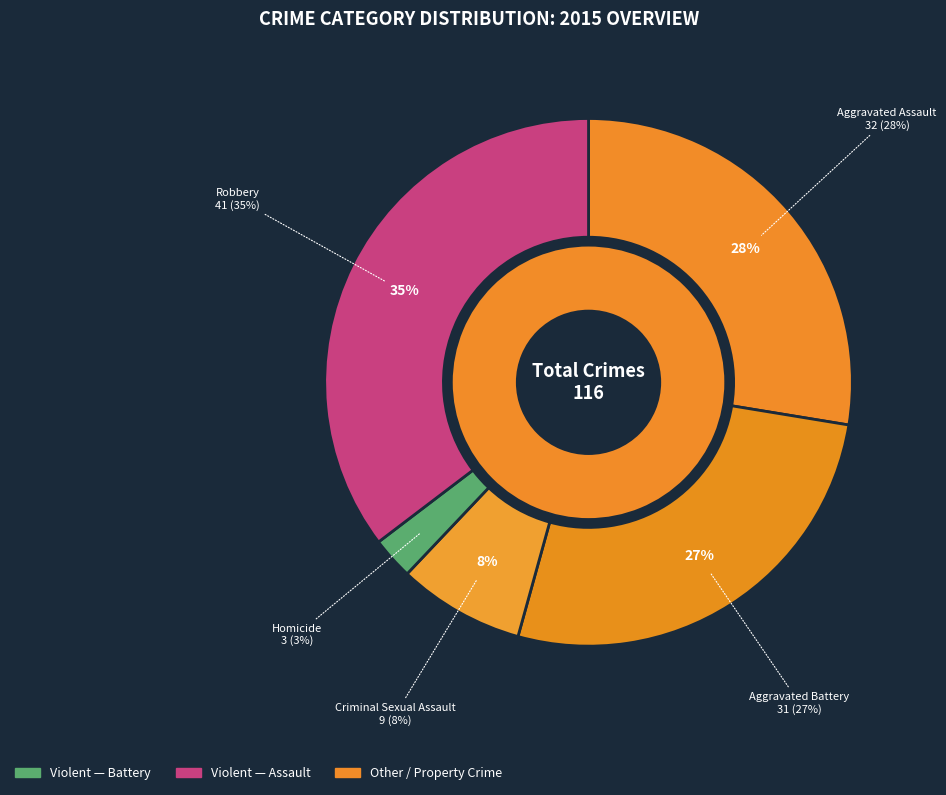

What is the largest slice in the pie chart?

Robbery